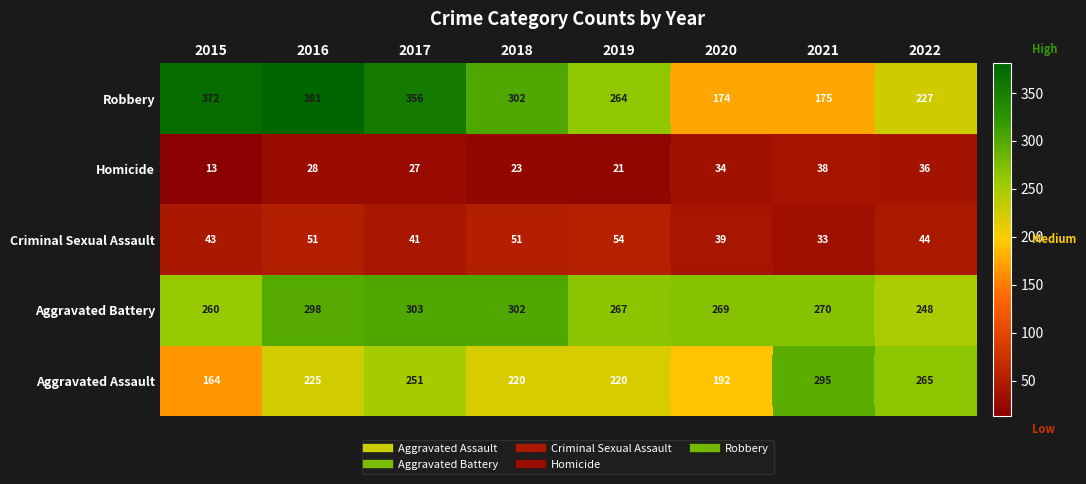

Which series has the widest spread of values?

Robbery